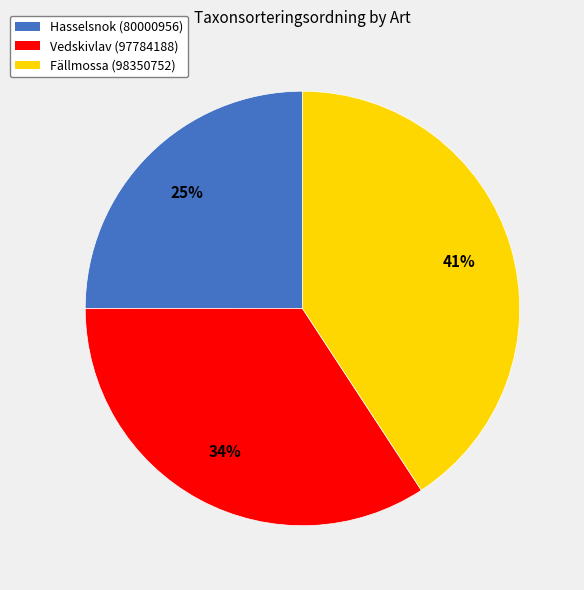

Count the number of slices in the pie.

3